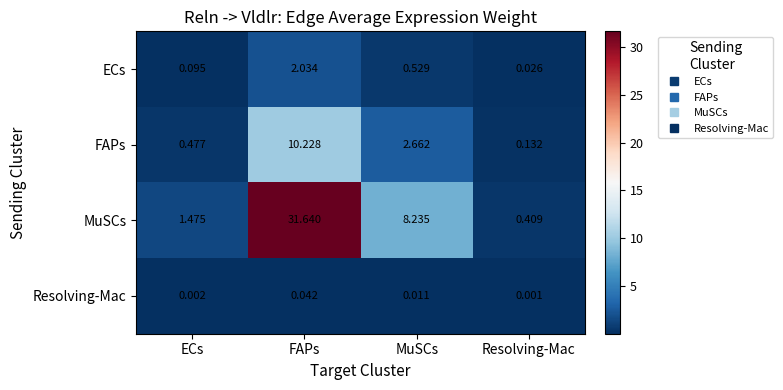

Which series has the widest spread of values?

MuSCs